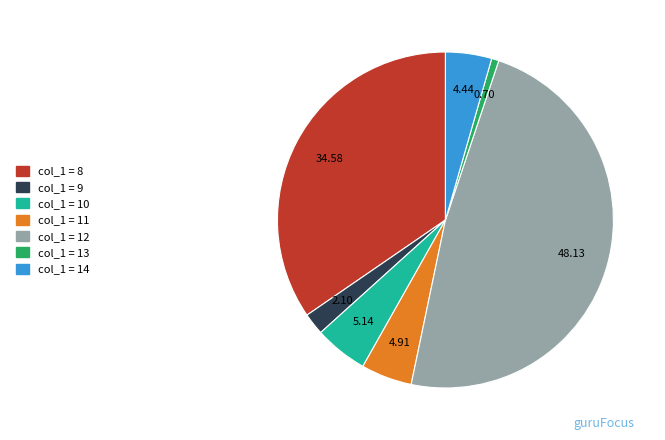

Does any single category account for the majority?

No